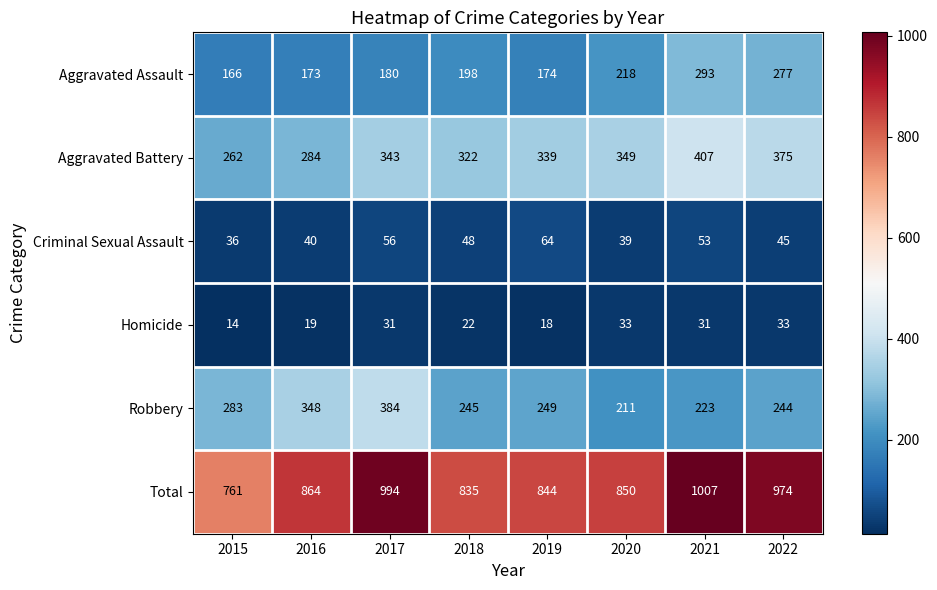

How many categories are shown in the chart?

8